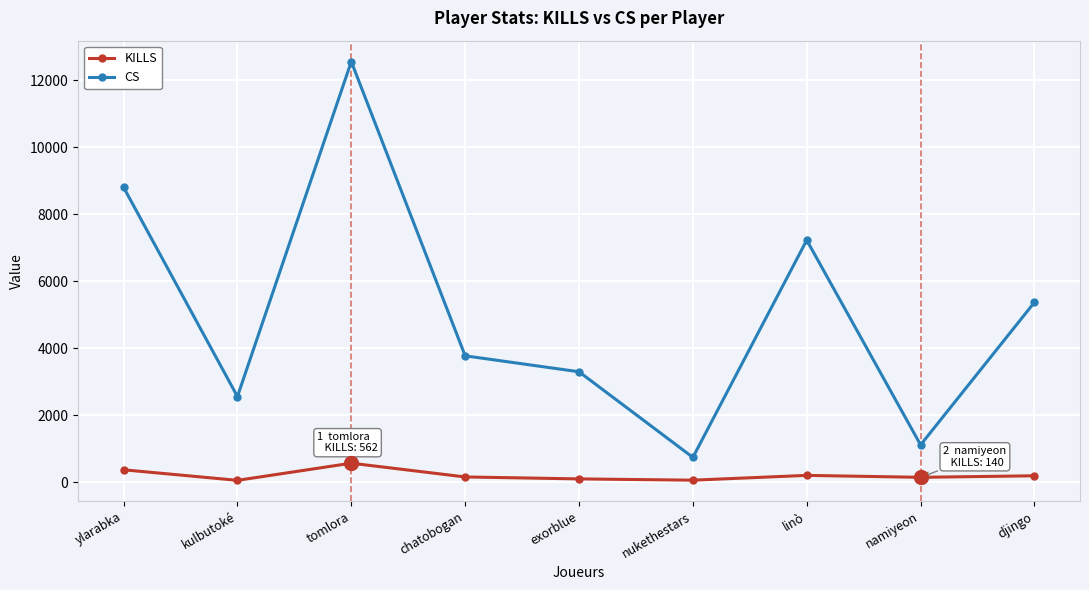

Is the value of KILLS at namiyeon greater than the value of CS at ylarabka?

No